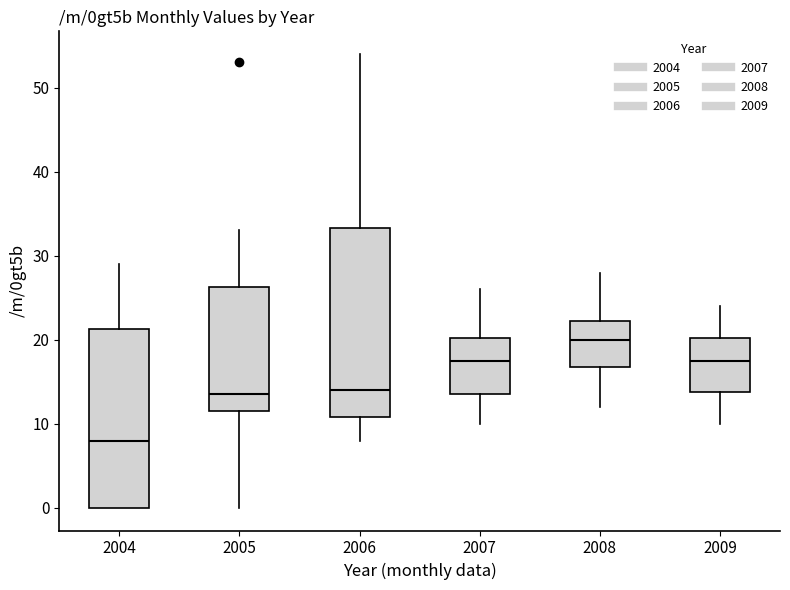

Where does the upper whisker of the box at x = 2007 end on the y-axis? The values are not printed on the chart, so give them approximately, as read against the axis.

26